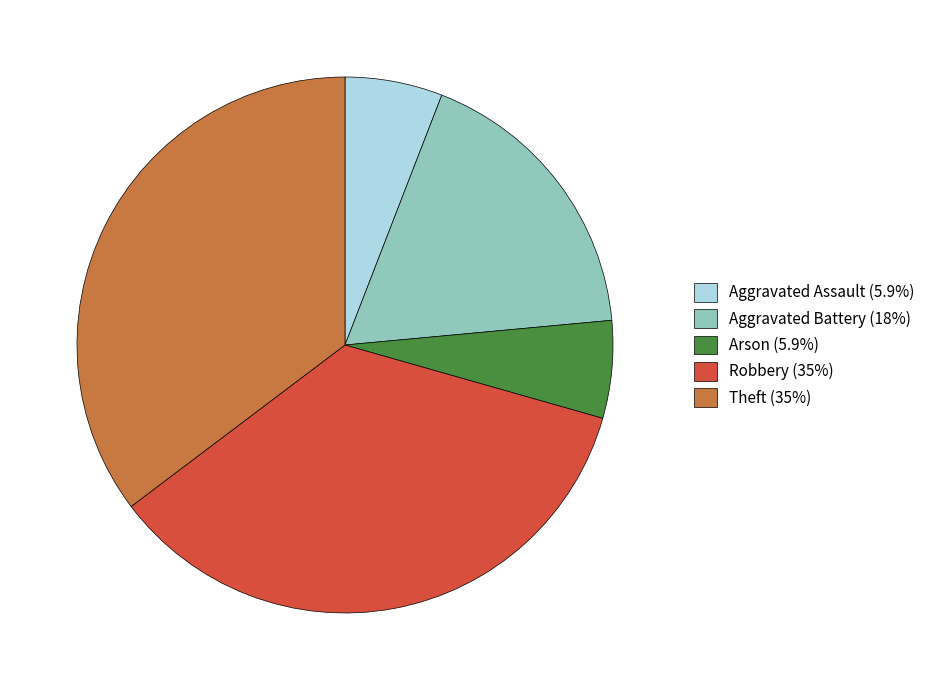

Does Aggravated Assault represent more than half of the total?

No